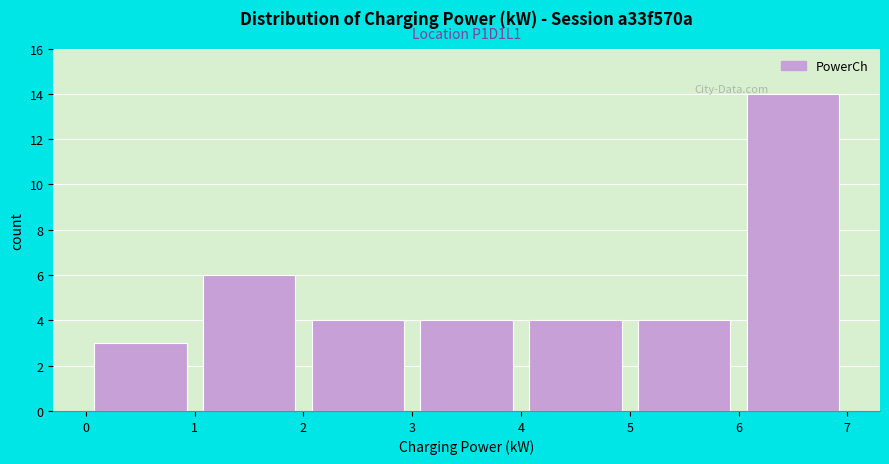

Over which range of the x-axis is the bar tallest?

6 to 7